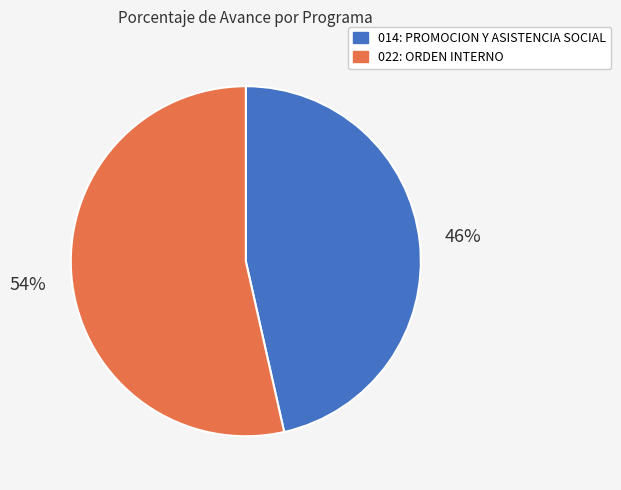

Is there any slice that represents more than half of the pie?

Yes